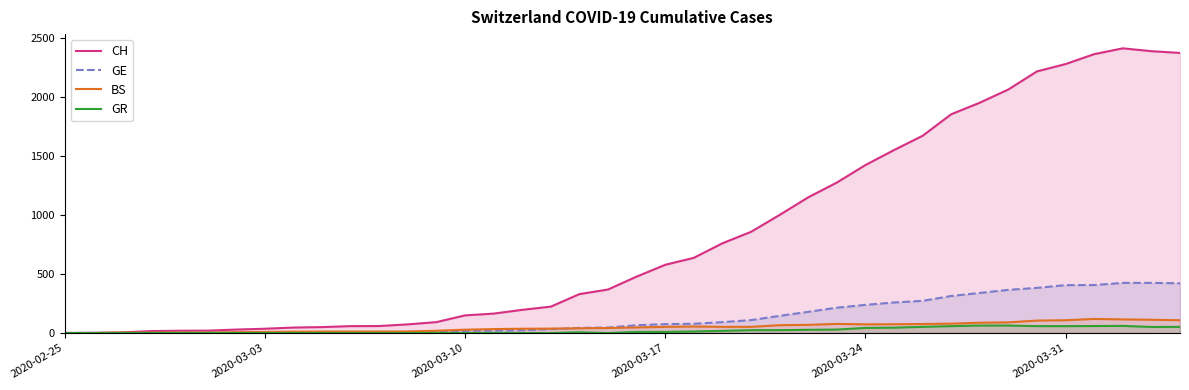

Does the chart display data point markers on the line(s)?

No